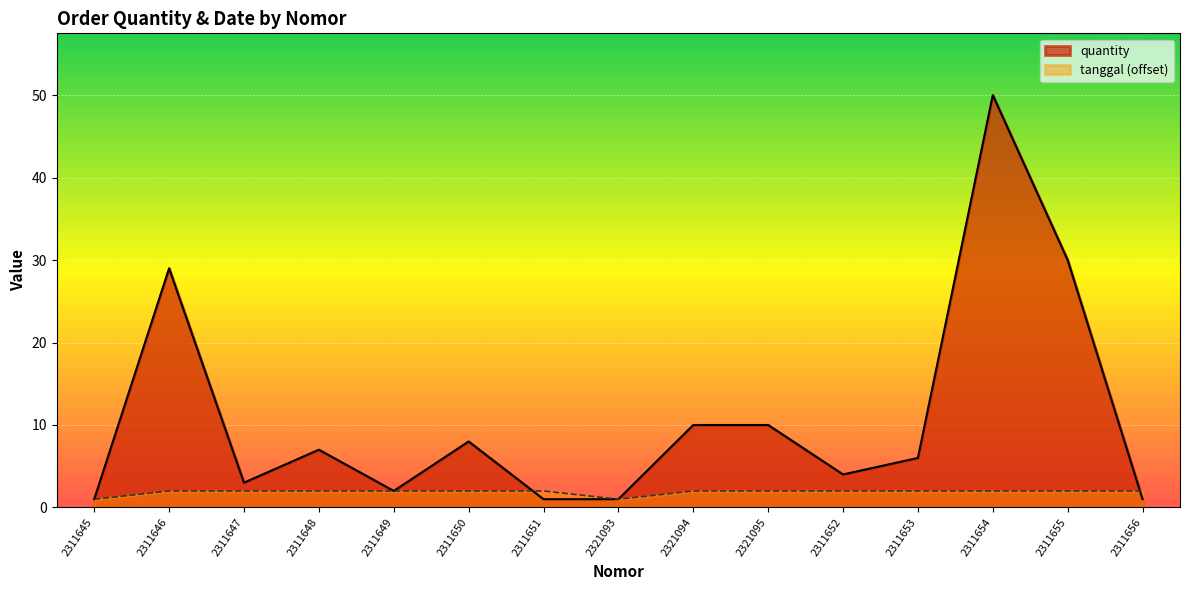

How many data points in quantity are less than 6?

7